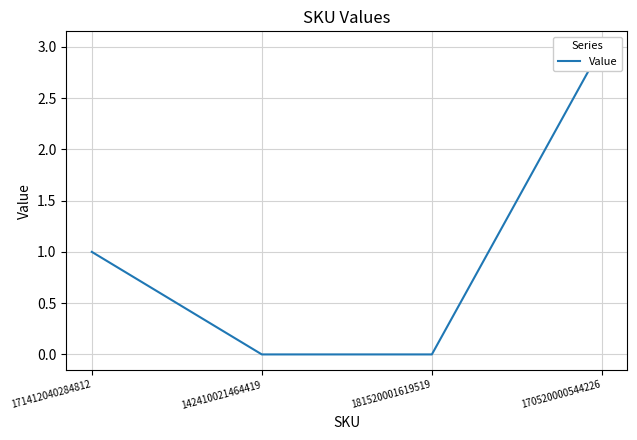

Where does the data first go above 1?

170520000544226